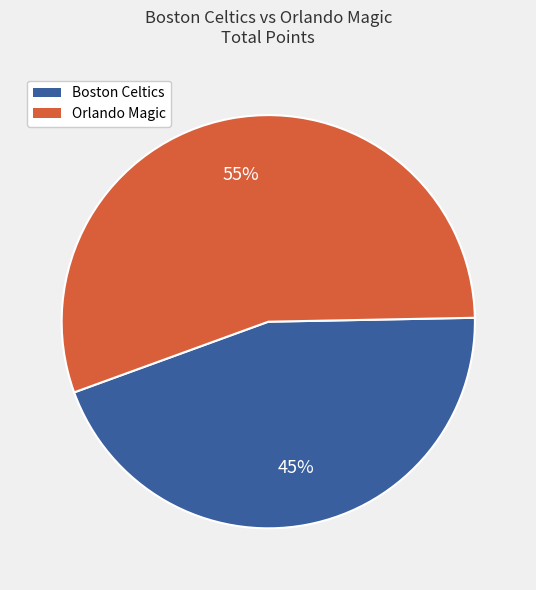

Is there any slice that represents more than half of the pie?

Yes